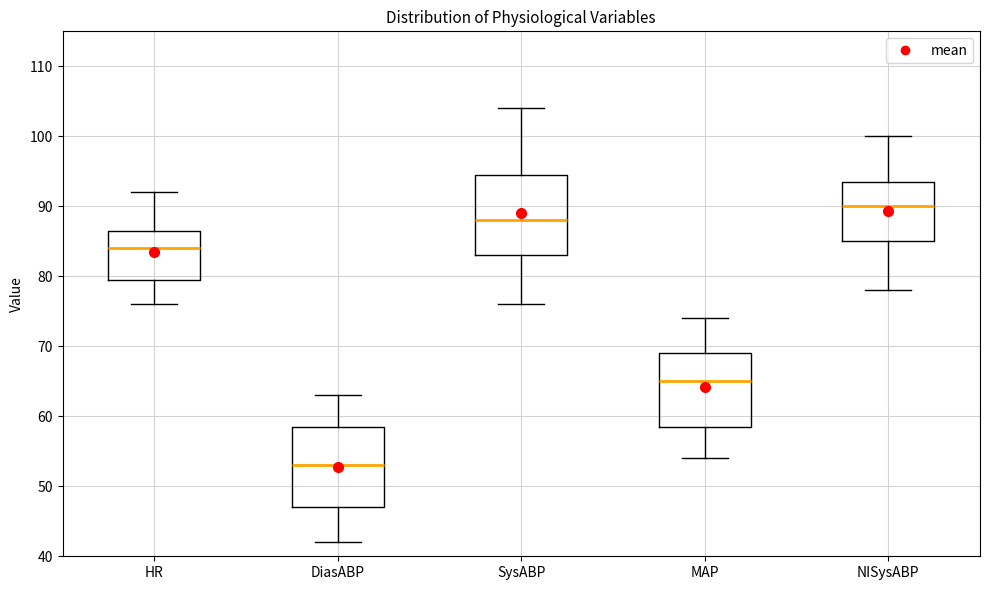

Reading left to right, transcribe this box plot: for each box, give where its median line is, the range the box spans, and where its two whiskers end, as read against the y-axis. The values are not printed on the chart, so give them approximately, as read against the axis.

HR: median 84, box 80 to 87, whiskers 76 to 92
DiasABP: median 53, box 47 to 59, whiskers 42 to 63
SysABP: median 88, box 83 to 95, whiskers 76 to 104
MAP: median 65, box 59 to 69, whiskers 54 to 74
NISysABP: median 90, box 85 to 94, whiskers 78 to 100